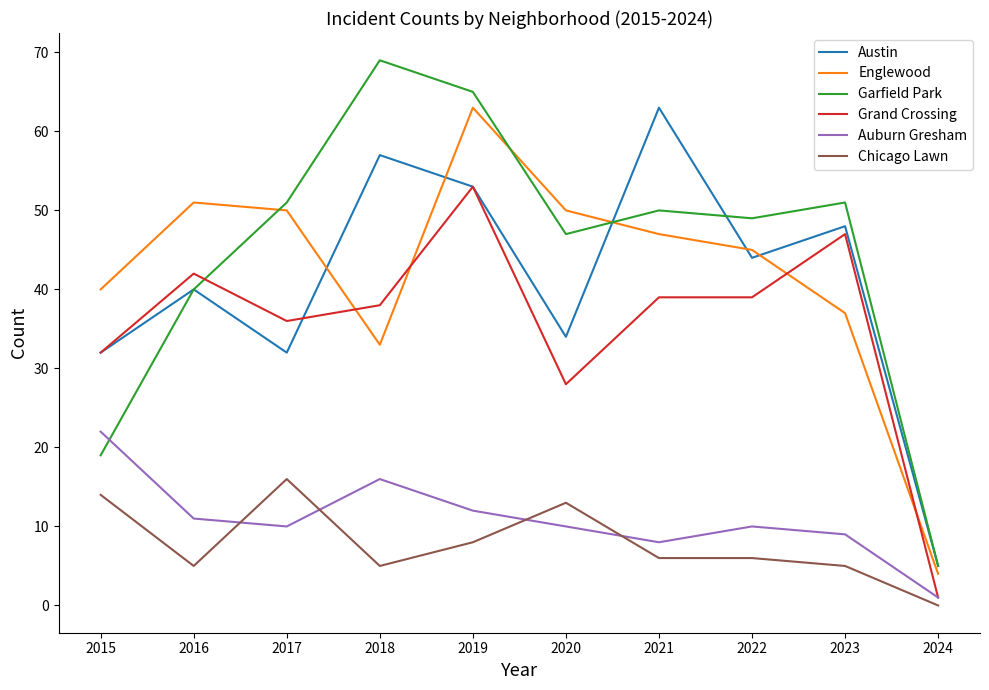

Reading right to left, what are all the values shown in this chart?

Austin: 5	48	44	63	34	53	57	32	40	32
Englewood: 4	37	45	47	50	63	33	50	51	40
Garfield Park: 5	51	49	50	47	65	69	51	40	19
Grand Crossing: 1	47	39	39	28	53	38	36	42	32
Auburn Gresham: 1	9	10	8	10	12	16	10	11	22
Chicago Lawn: 0	5	6	6	13	8	5	16	5	14